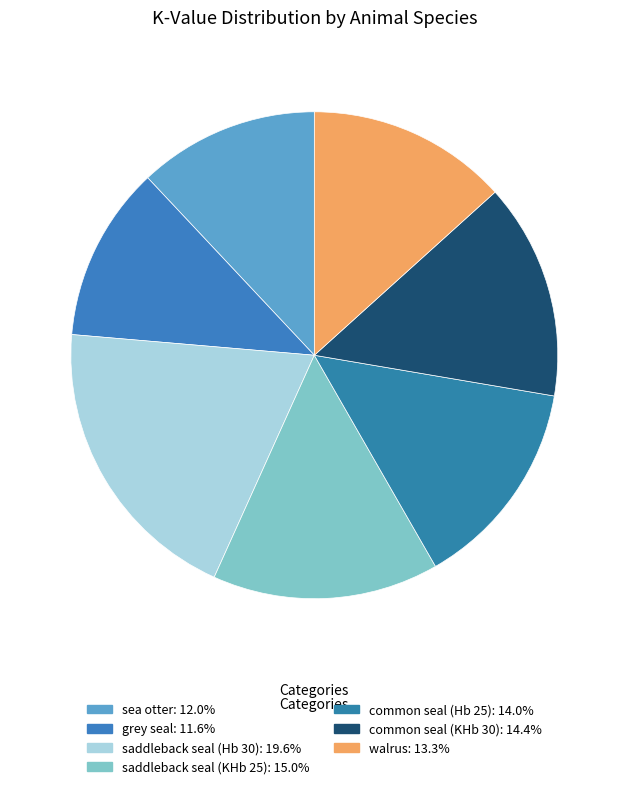

Does any single category account for the majority?

No